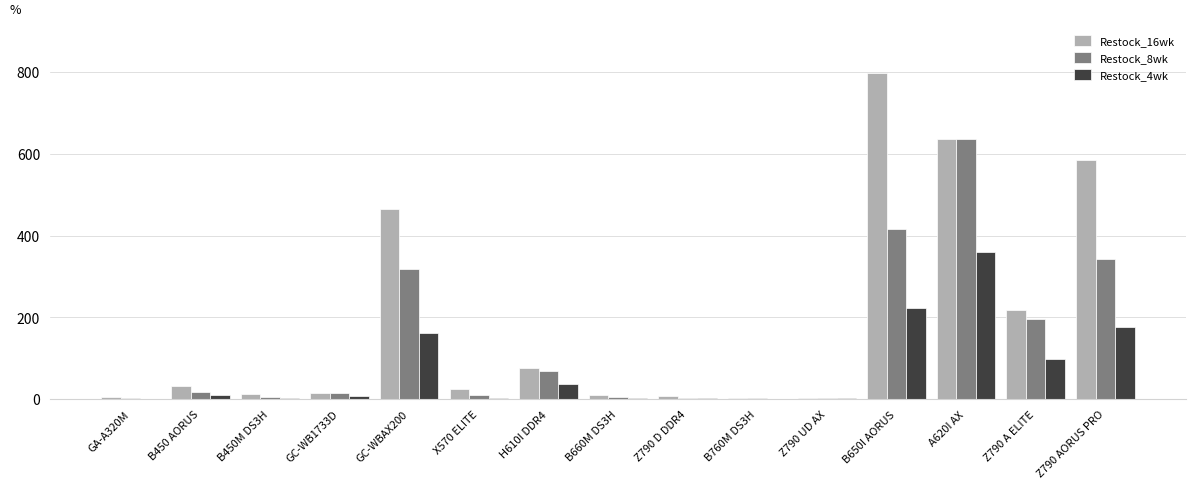

The value of Restock_4wk at A620I AX is 142. True or false?

False